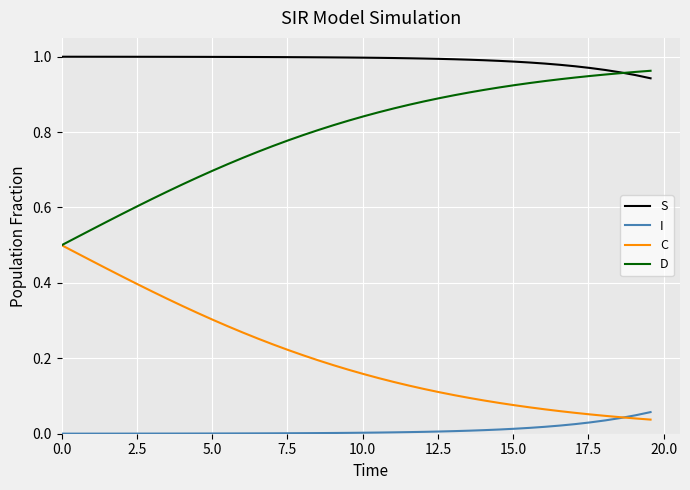

Which series has the largest total across all categories?

S